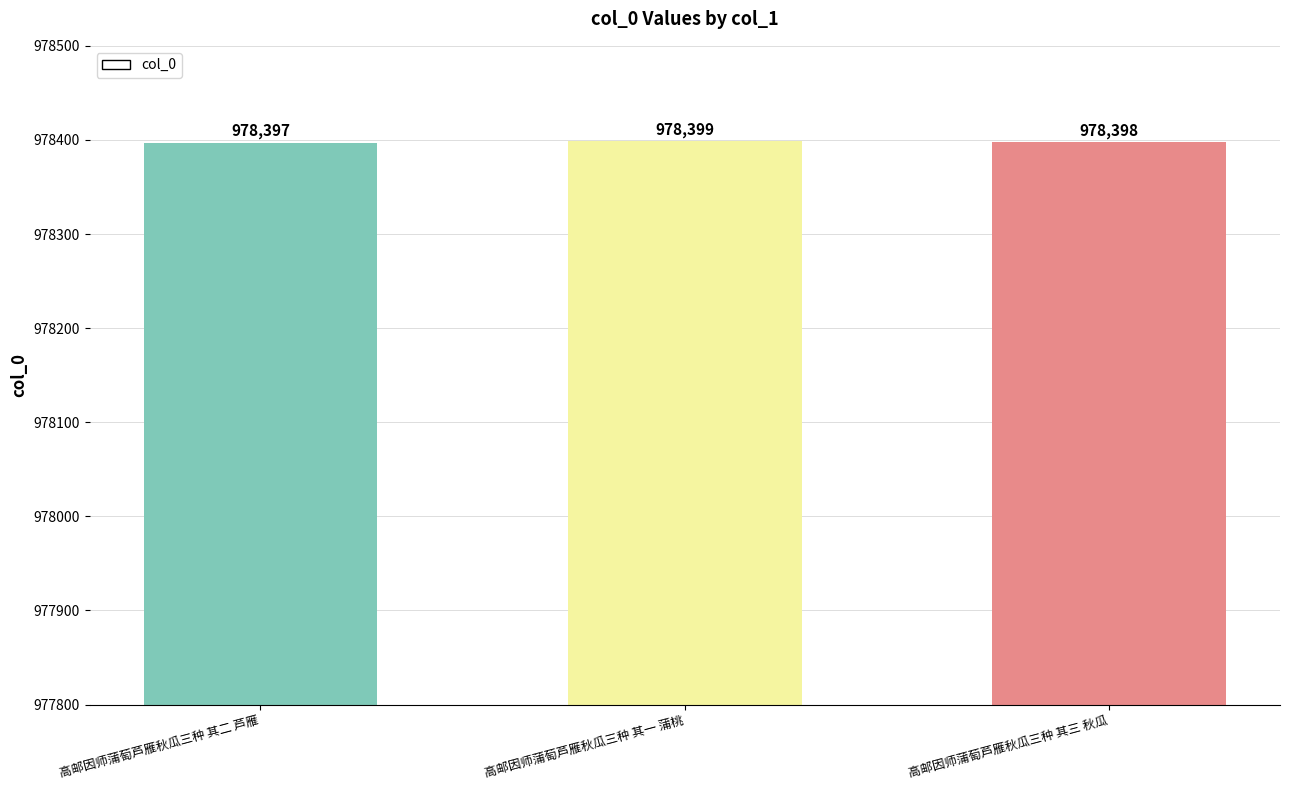

True or false: the data shows 369251 at 高邮因师蒲萄芦雁秋瓜三种 其一 蒲桃.

False